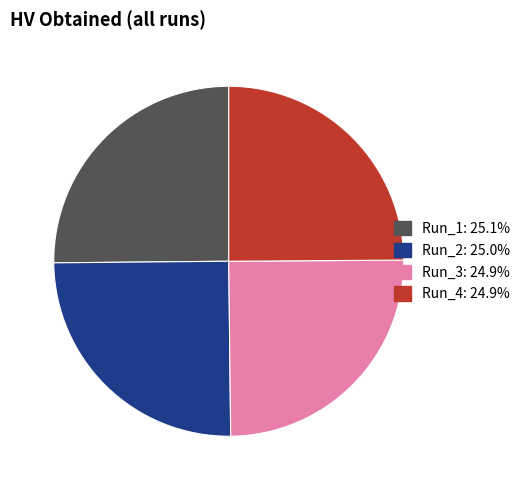

Does Run_4 represent more than half of the total?

No